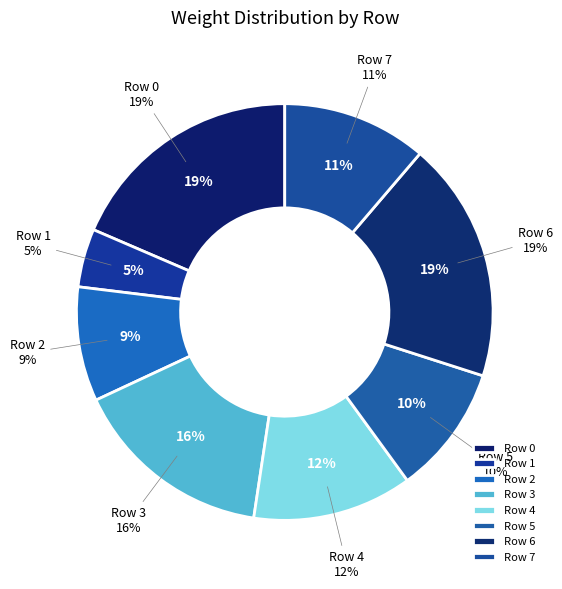

To the nearest percent, what is the average slice percentage?

12%